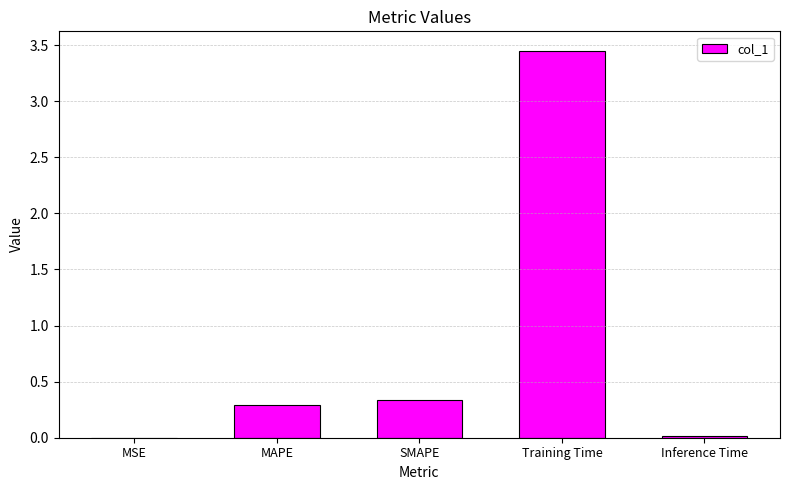

True or false: the data shows 0.3 at SMAPE.

True